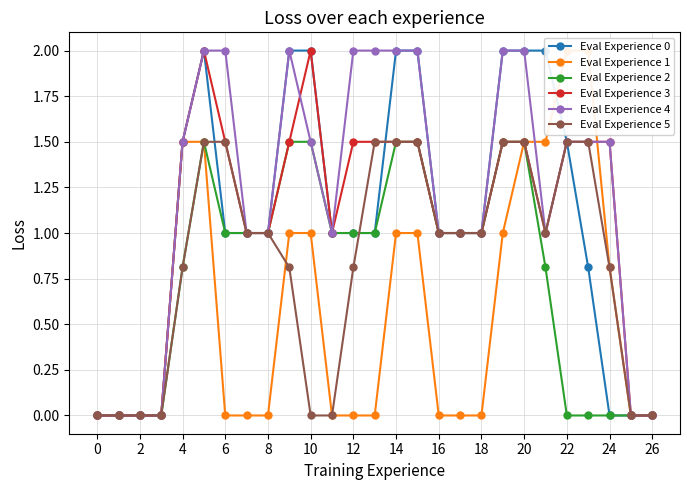

Is it true that Eval Experience 2 equals 1.0 at 18?

True